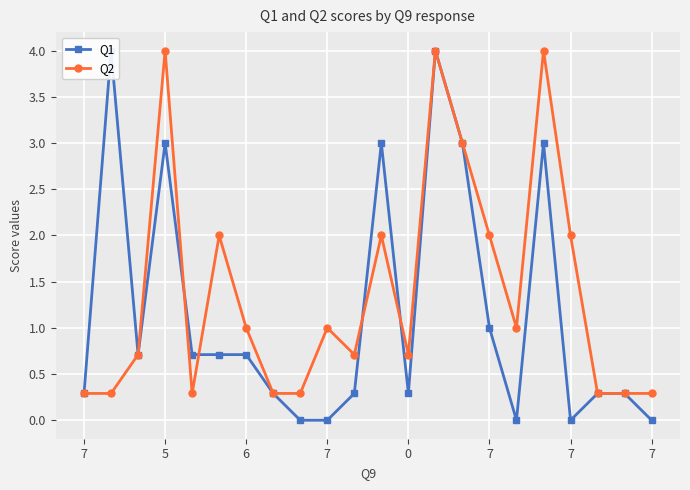

Reading left to right, extract all data points from this chart.

Q1: 0.3	4.0	0.7	3.0	0.7	0.7	0.7	0.3	0.0	0.0	0.3	3.0	0.3	4.0	3.0	1.0	0.0	3.0	0.0	0.3	0.3	0.0
Q2: 0.3	0.3	0.7	4.0	0.3	2.0	1.0	0.3	0.3	1.0	0.7	2.0	0.7	4.0	3.0	2.0	1.0	4.0	2.0	0.3	0.3	0.3